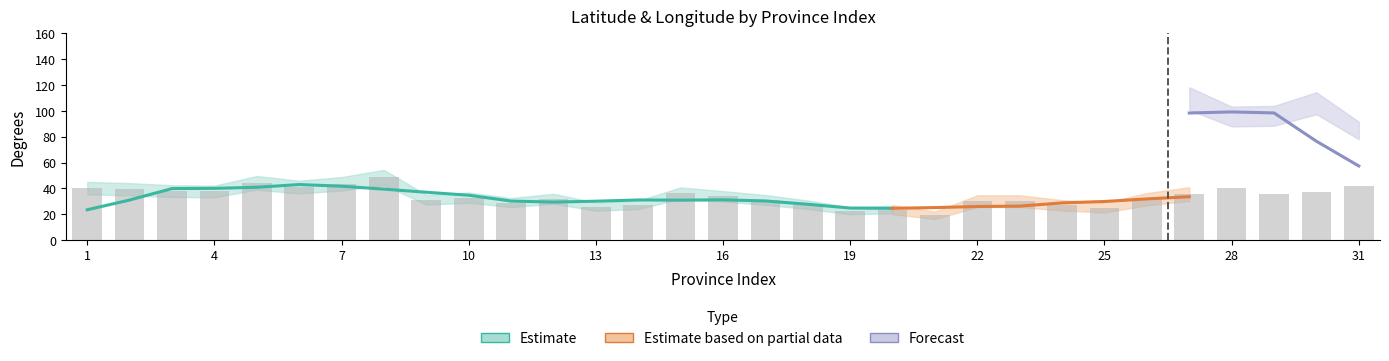

What is the value of the 1st bar from the left?

40.3